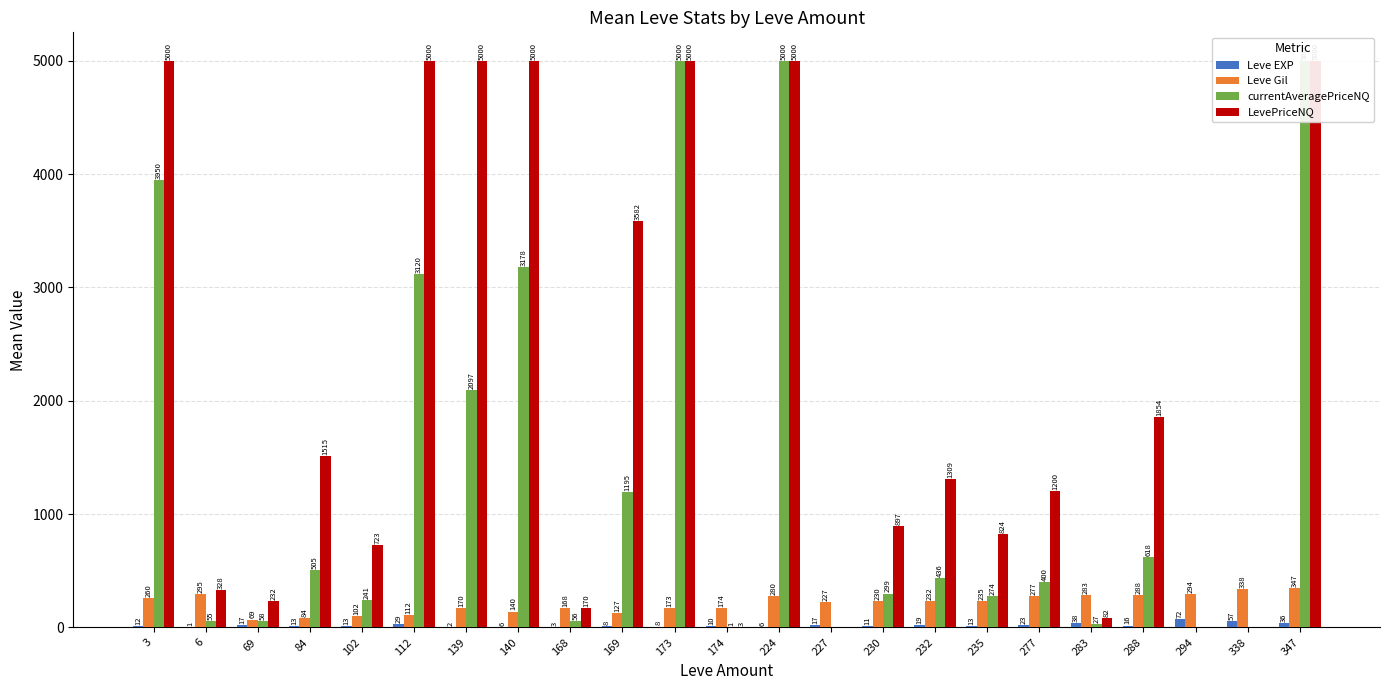

Rank the series by their maximum value, from lowest to highest.

Leve EXP, Leve Gil, currentAveragePriceNQ, LevePriceNQ